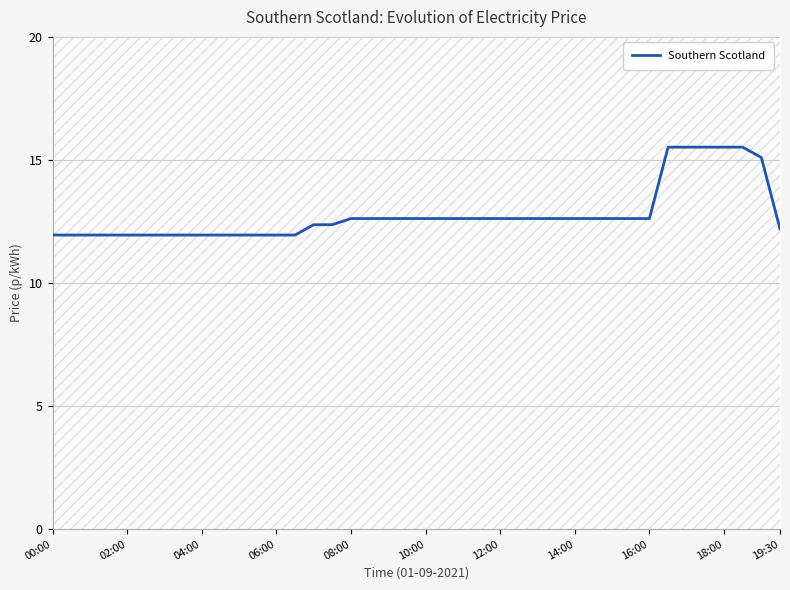

What is the maximum value for Southern Scotland?

15.5